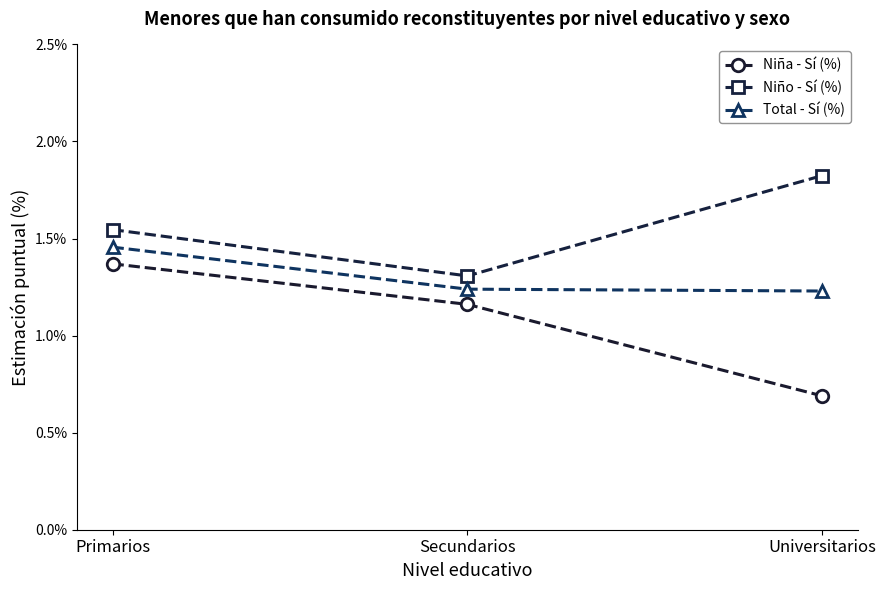

What is the total value across all series at Secundarios?

3.7